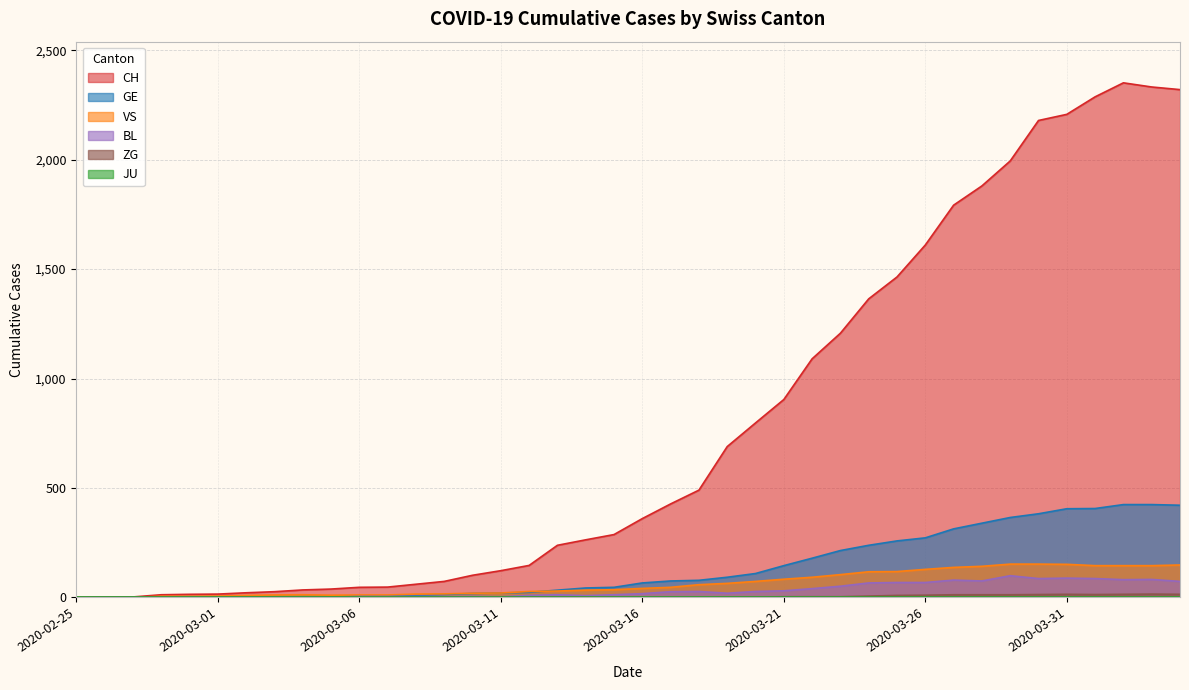

What is the greatest value displayed?

2351